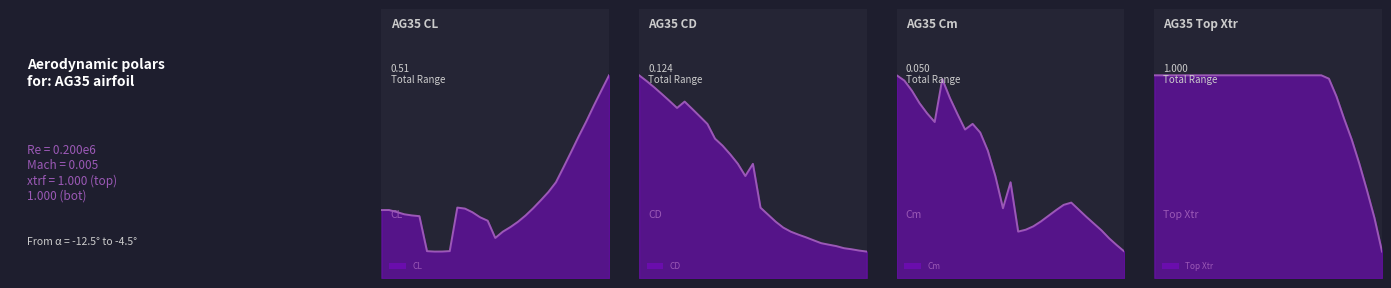

True or false: Top Xtr_line and CL_line cross at least once.

False